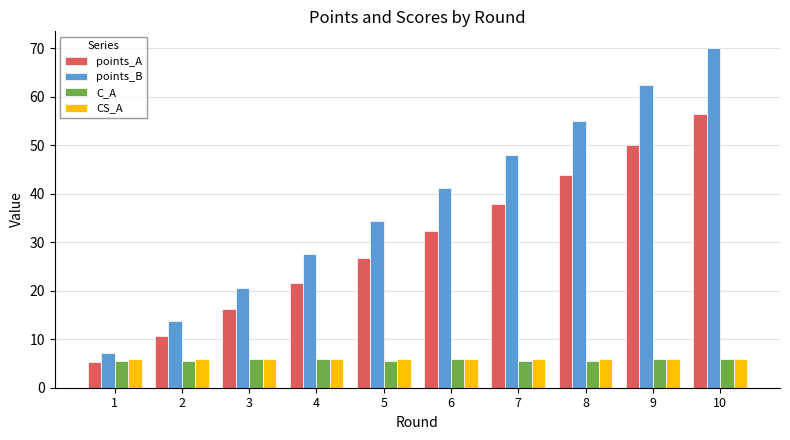

List the labels in order of points_B value, largest first.

10, 9, 8, 7, 6, 5, 4, 3, 2, 1